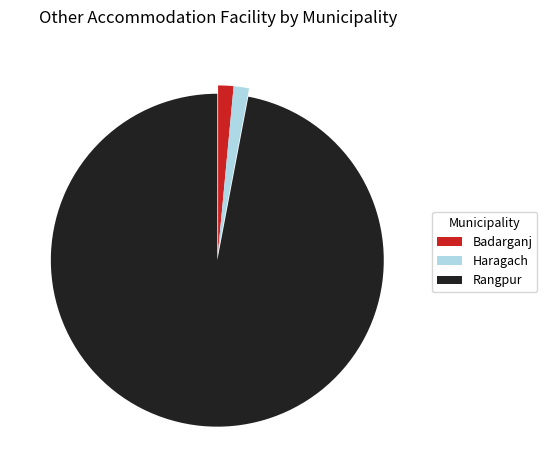

How many segments does this pie chart have?

3